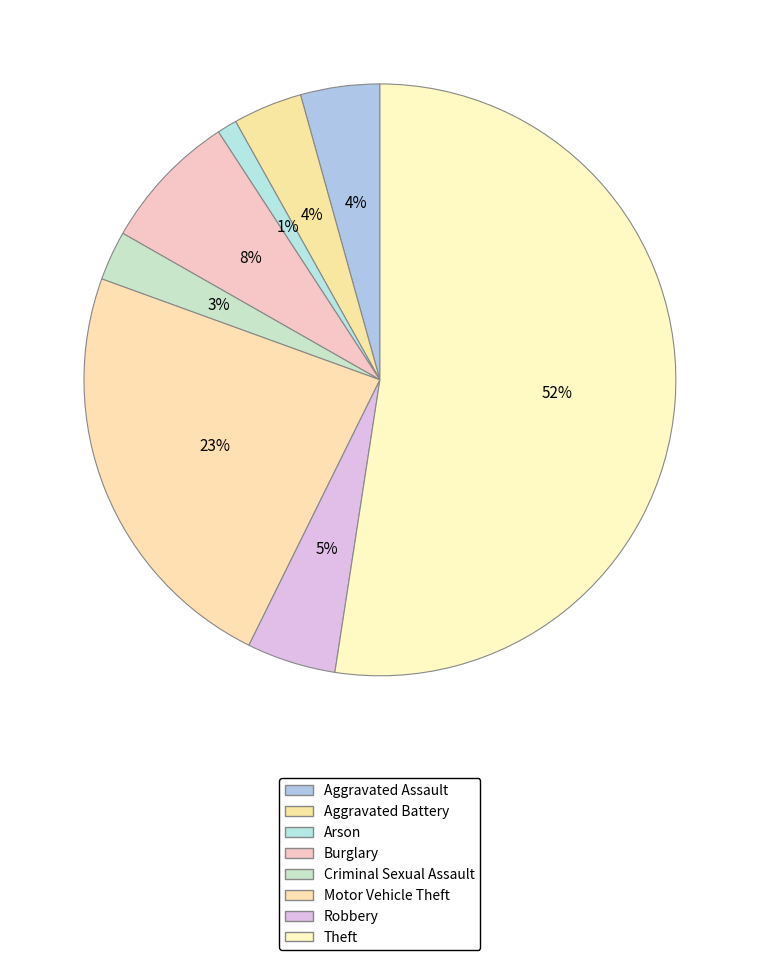

What portion of the pie excludes Motor Vehicle Theft?

76.8%